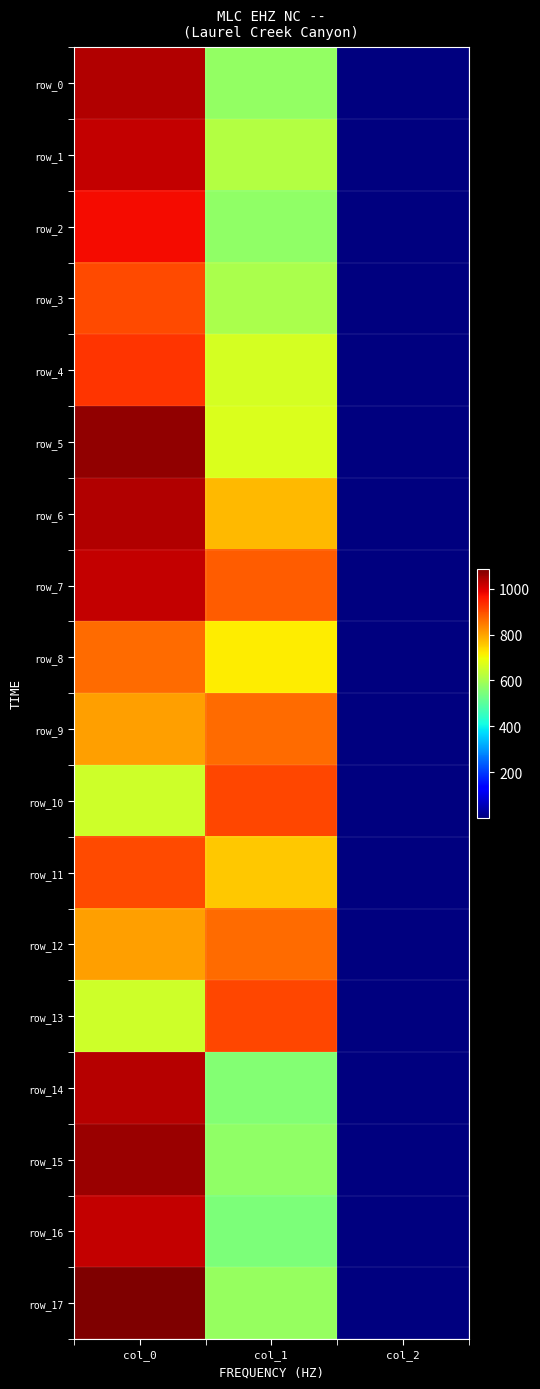

At which category is the sum across all series the highest?

col_0